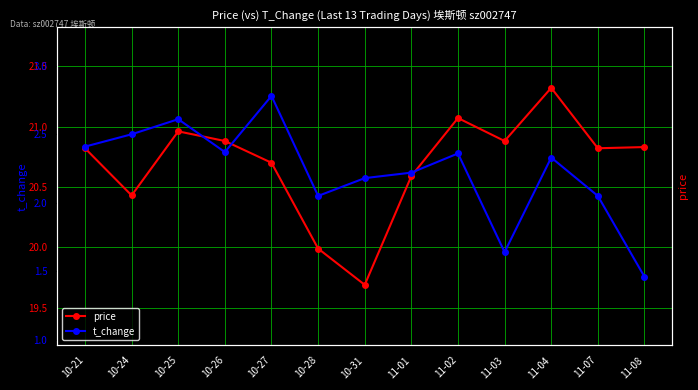

At which category is the sum across all series the highest?

11-04